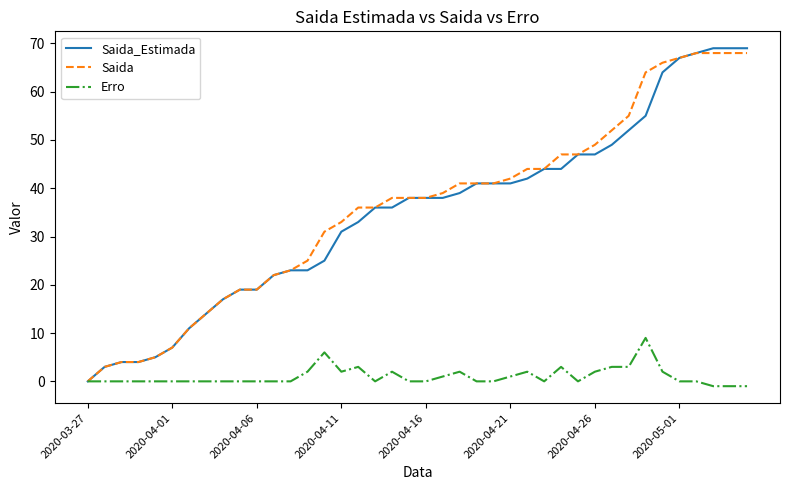

Which series has the largest range (max minus min)?

Saida_Estimada